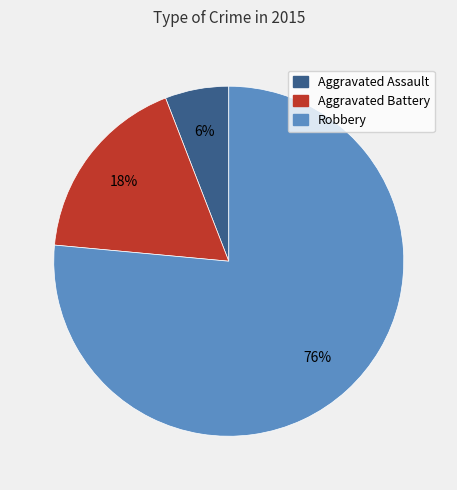

Which category has the biggest portion of the pie?

Robbery